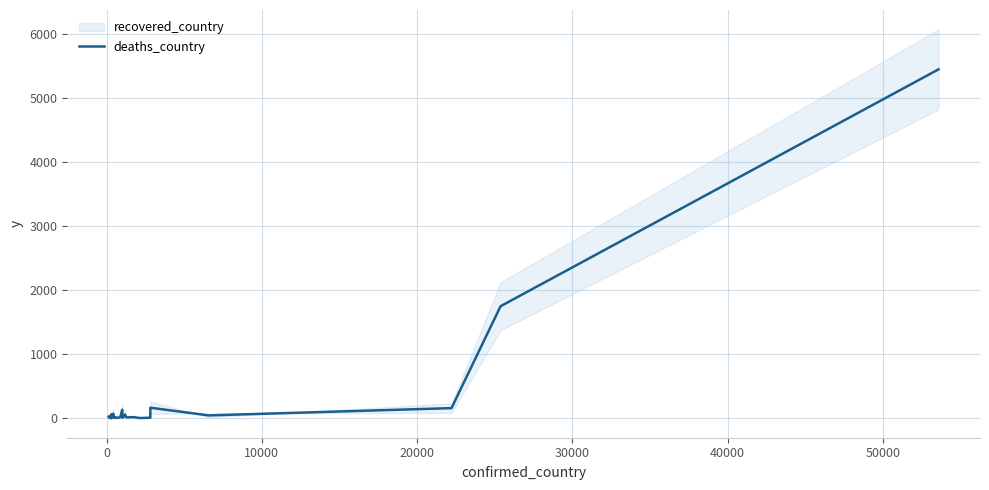

What is the highest value of the deaths_country series?

5448.5